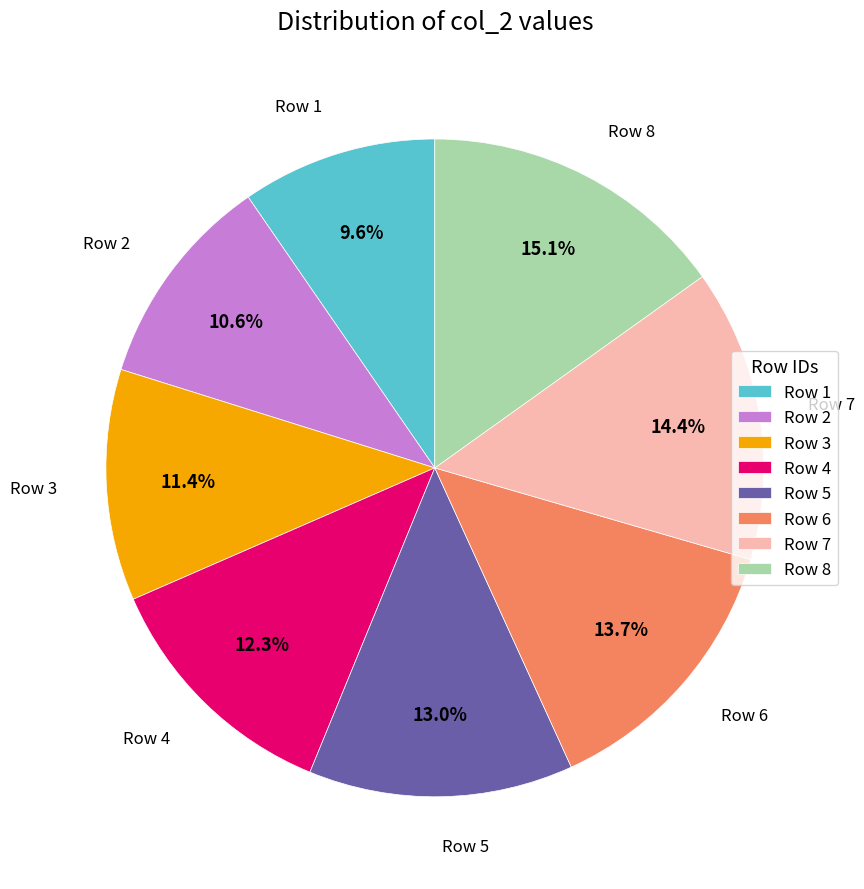

To the nearest percent, what is the average slice percentage?

12%